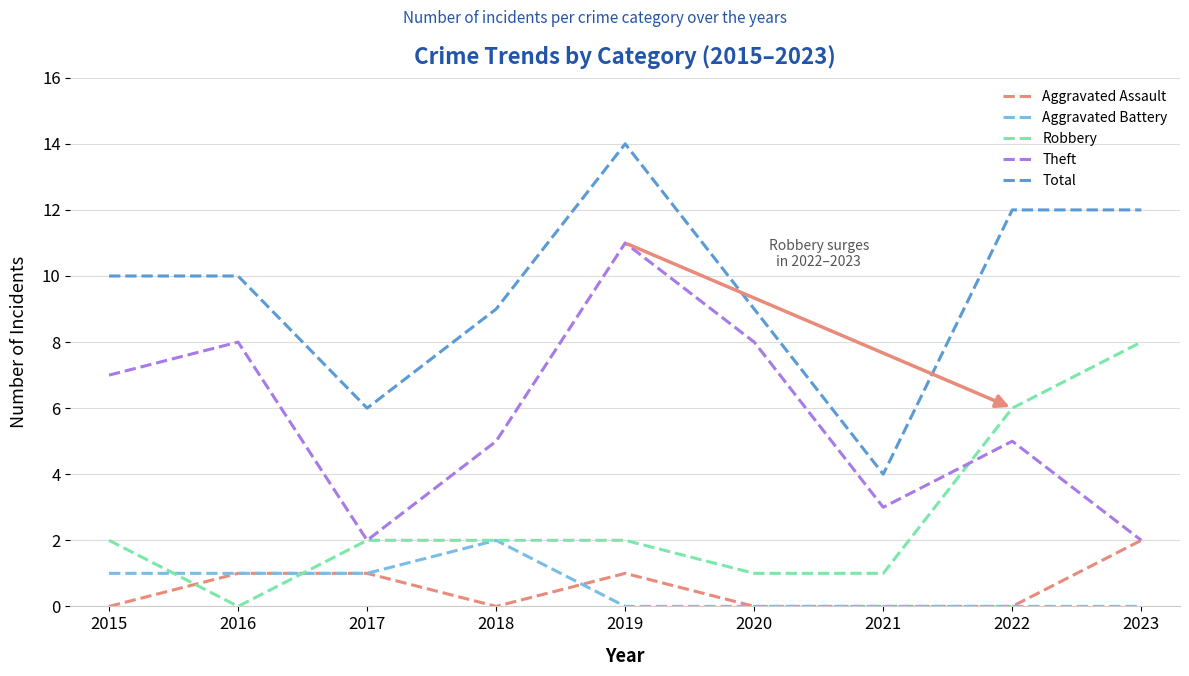

How many lines are shown in the chart?

5